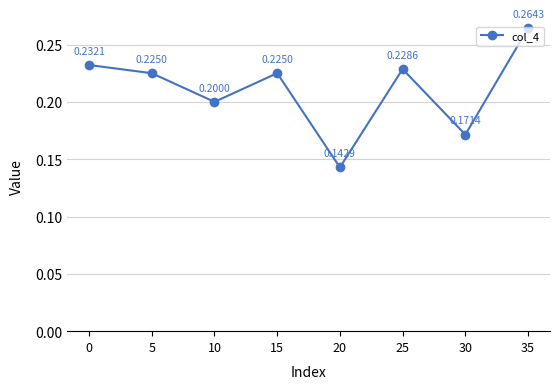

What is the sum of the values at 0 and 10?

0.4